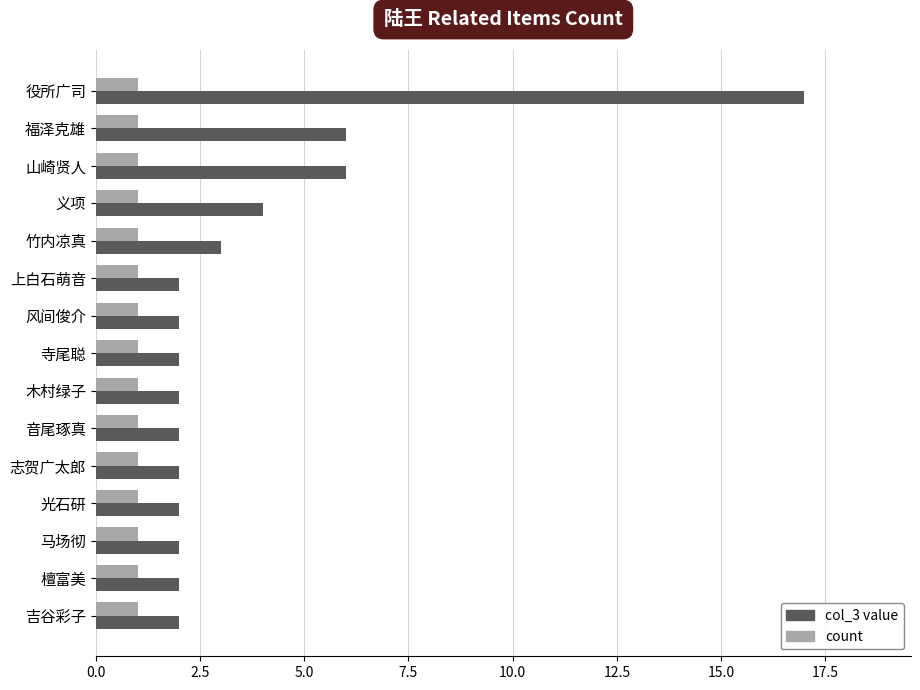

Which series has the largest range (max minus min)?

col_3 value